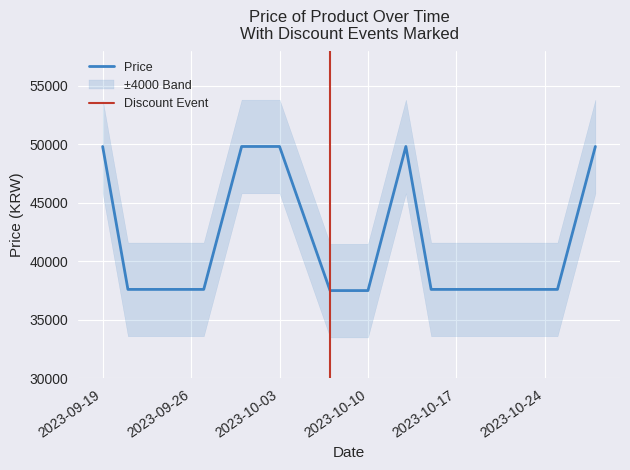

At which category does the data reach its first local peak?

2023-10-13